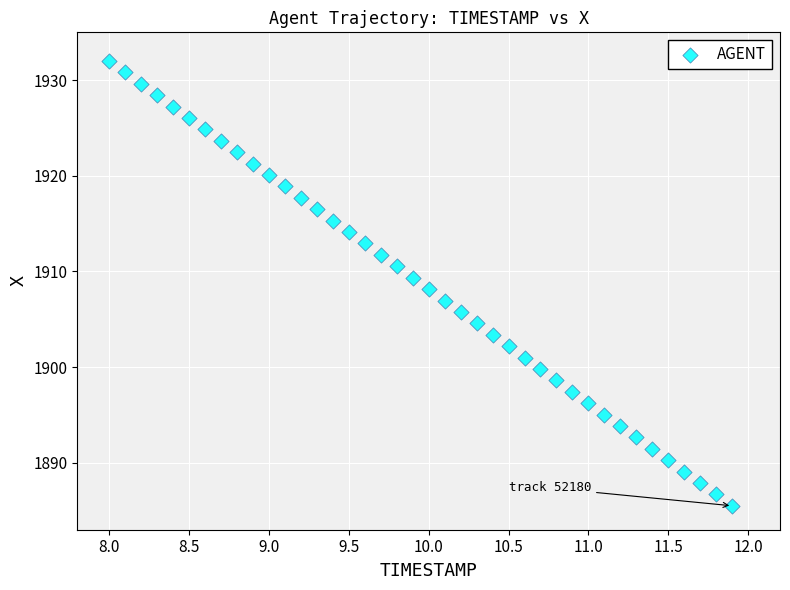

What is the range of X values (max minus min)?

3.9